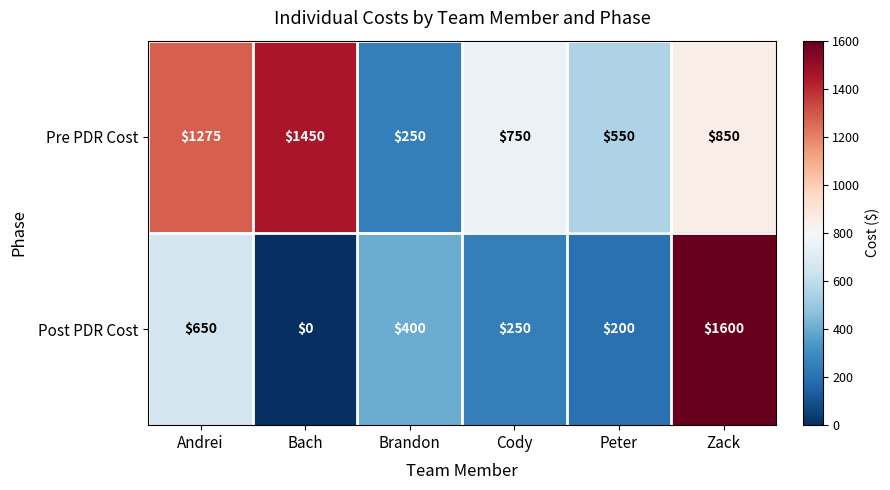

Which series changed the most between Brandon and Peter?

Pre PDR Cost